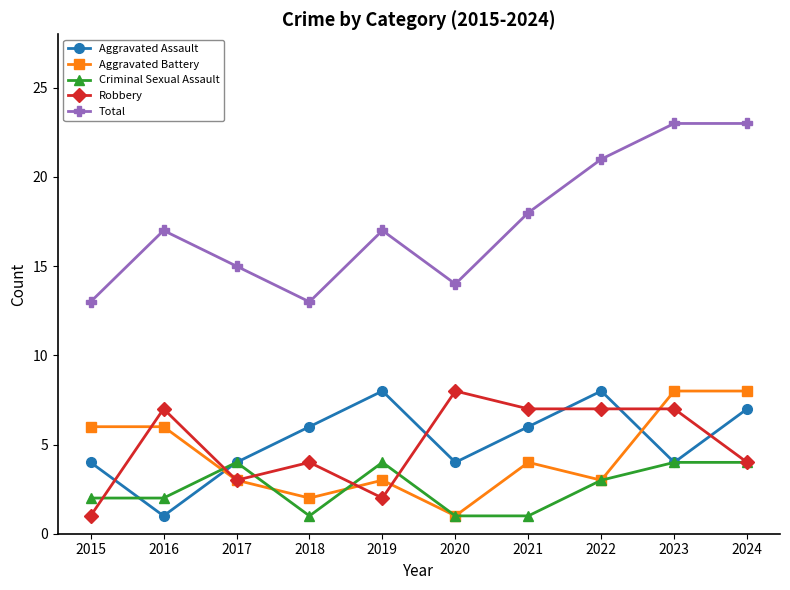

Reading left to right, transcribe all the data shown in this chart.

Aggravated Assault: 2015=4	2016=1	2017=4	2018=6	2019=8	2020=4	2021=6	2022=8	2023=4	2024=7
Aggravated Battery: 2015=6	2016=6	2017=3	2018=2	2019=3	2020=1	2021=4	2022=3	2023=8	2024=8
Criminal Sexual Assault: 2015=2	2016=2	2017=4	2018=1	2019=4	2020=1	2021=1	2022=3	2023=4	2024=4
Robbery: 2015=1	2016=7	2017=3	2018=4	2019=2	2020=8	2021=7	2022=7	2023=7	2024=4
Total: 2015=13	2016=17	2017=15	2018=13	2019=17	2020=14	2021=18	2022=21	2023=23	2024=23